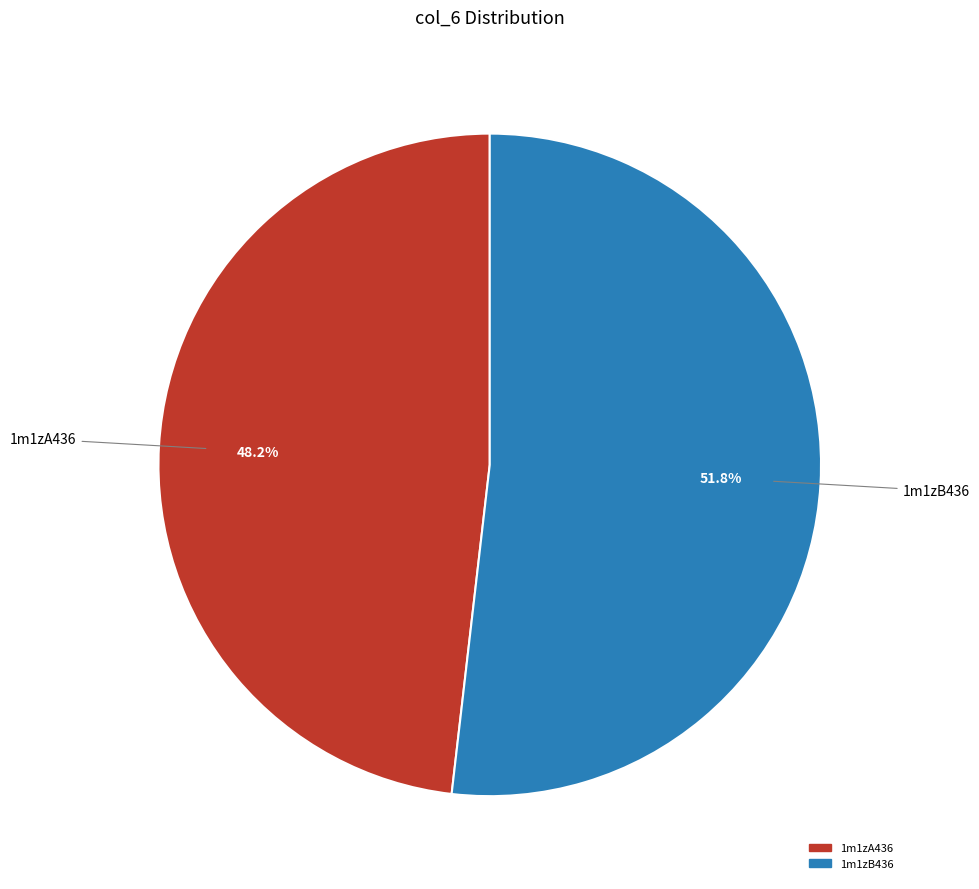

Which slice is the smallest?

1m1zA436